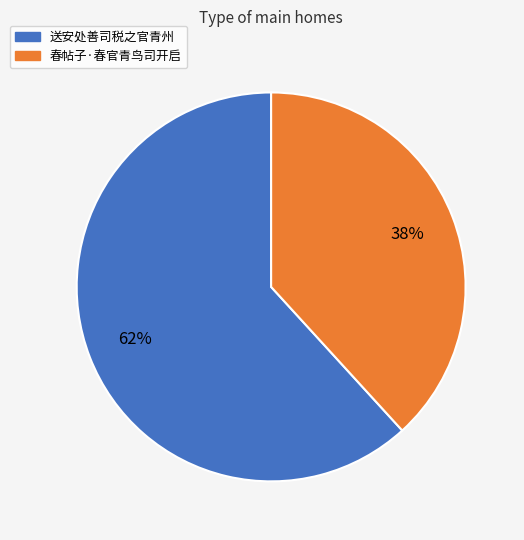

How many slices are in this pie chart?

2